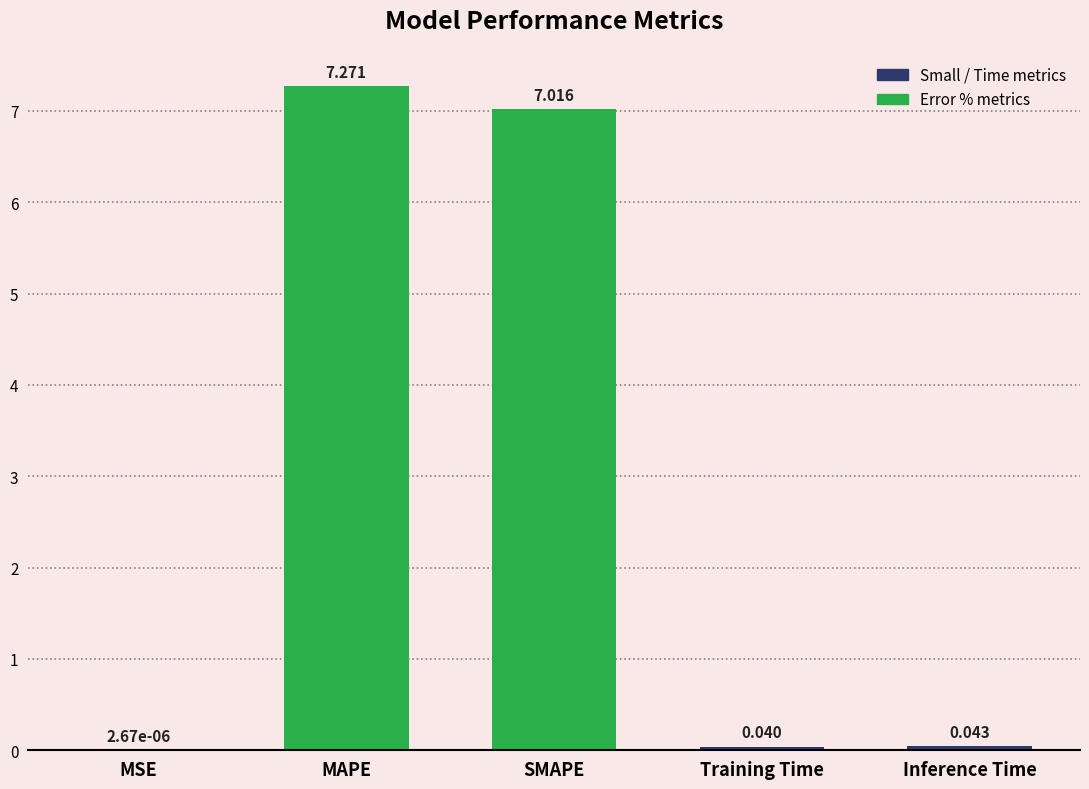

Are the bars horizontal?

No